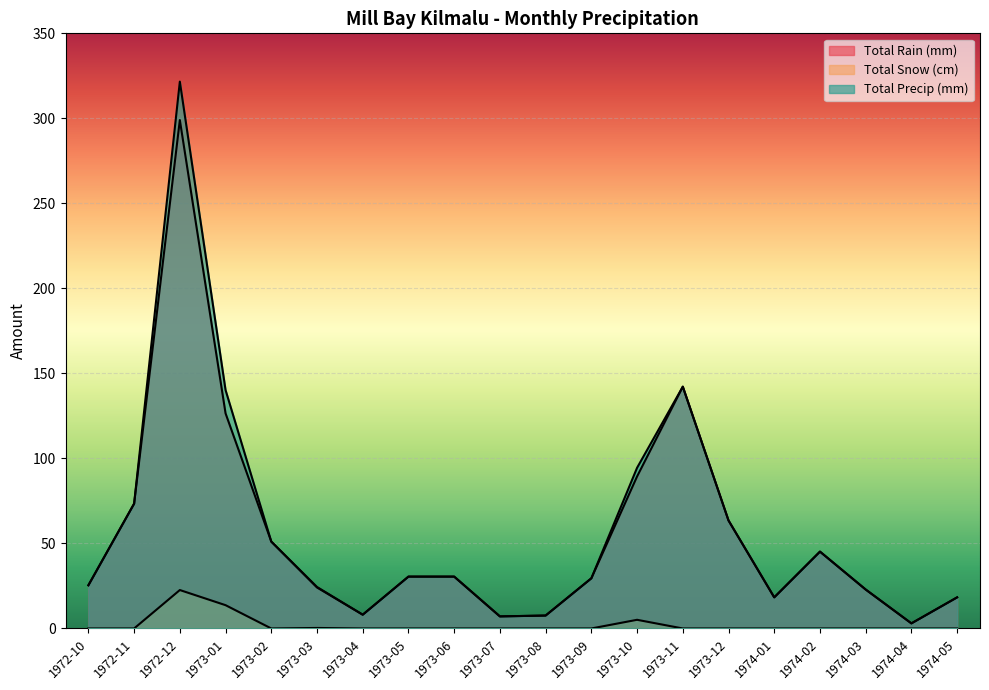

Where is the first local minimum for Total Snow (cm)?

1973-02